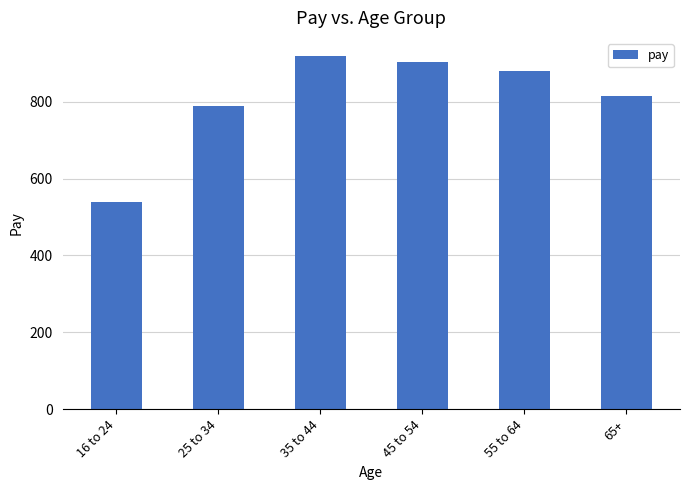

At which category does the chart reach its minimum across all series?

16 to 24